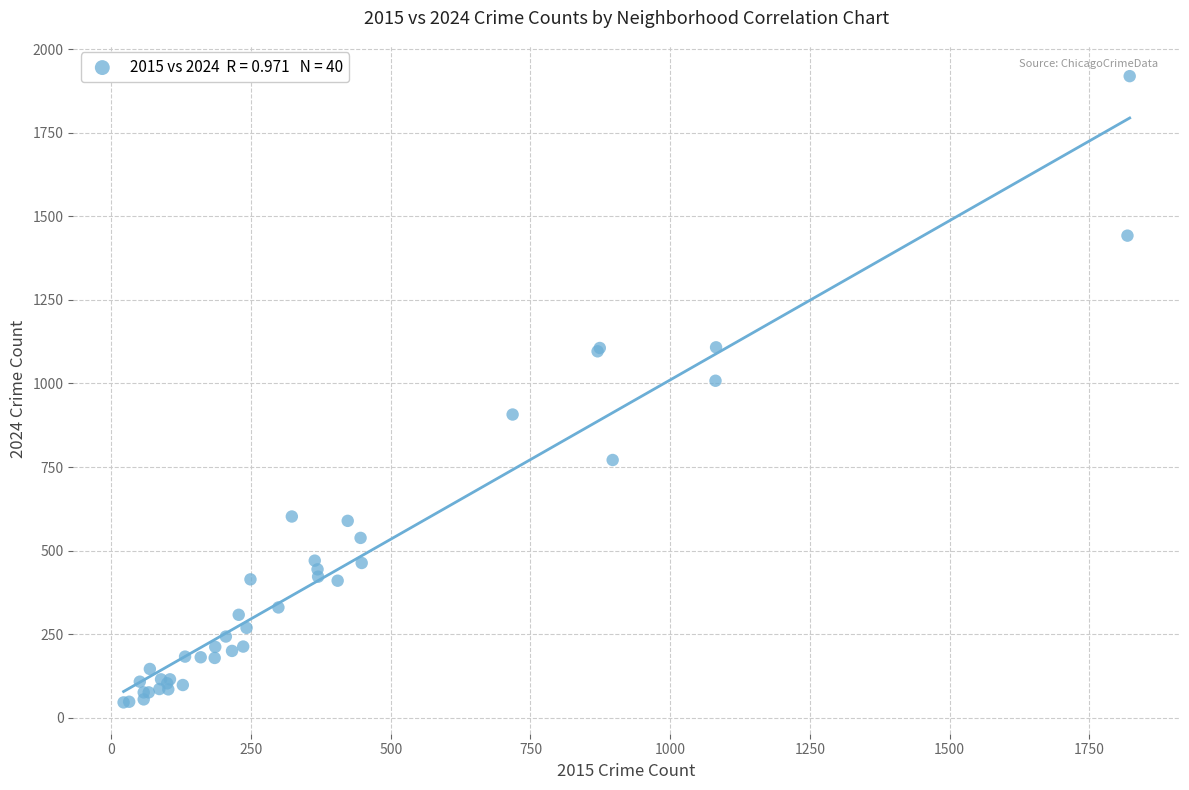

What Y value in the scatter plot is closest to 982?

1008